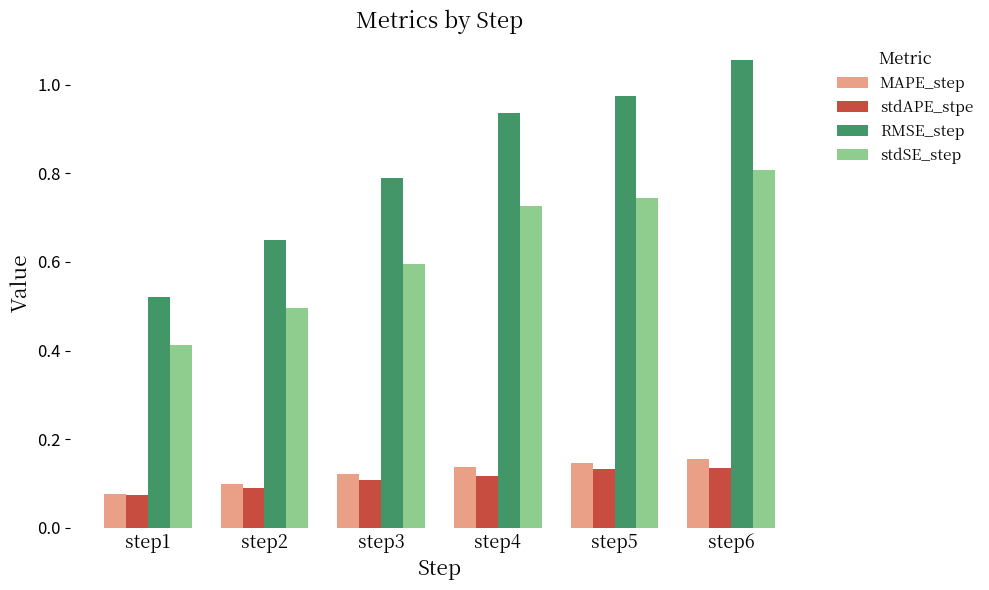

At which label is stdSE_step closest to 0?

step1